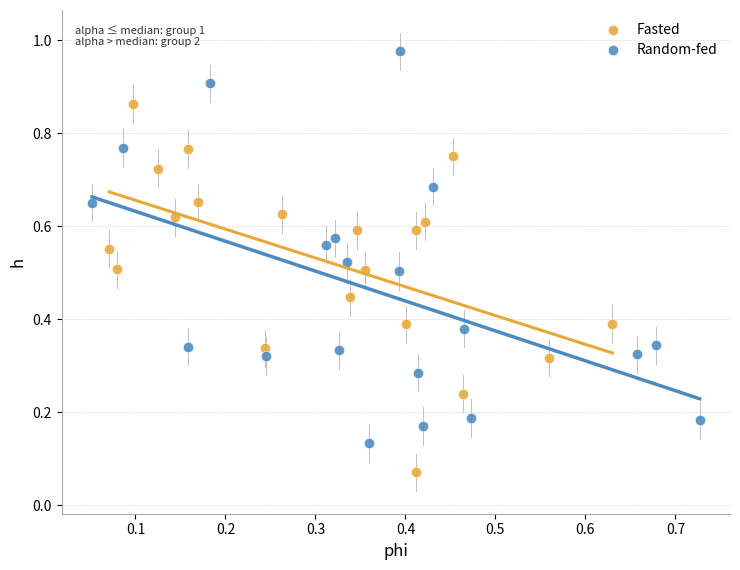

Which series contains the highest Y value?

Random-fed